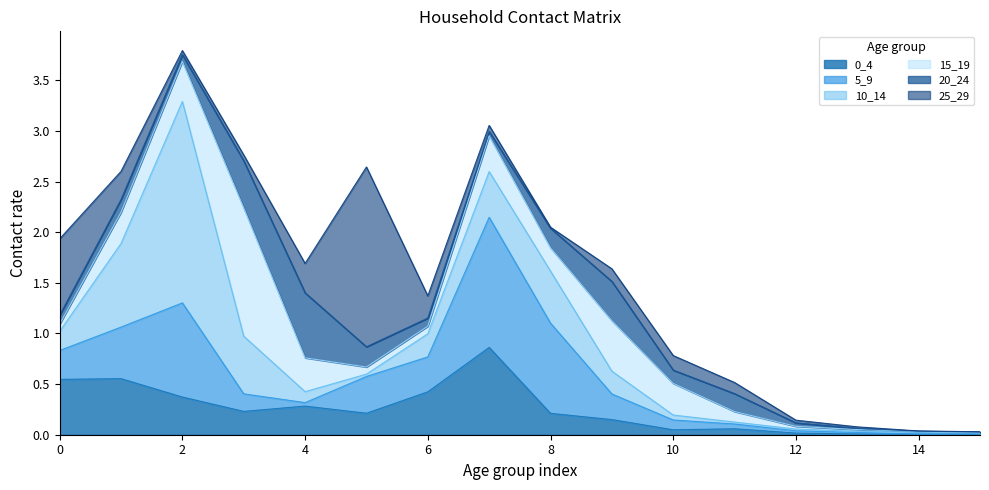

Reading left to right, list all the values displayed in this chart.

0_4: 0.5	0.6	0.4	0.2	0.3	0.2	0.4	0.9	0.2	0.1	0.0	0.1	0.0	0.0	0.0	0.0
5_9: 0.3	0.5	0.9	0.2	0.0	0.4	0.3	1.3	0.9	0.3	0.1	0.0	0.0	0.0	0.0	0.0
10_14: 0.2	0.8	2.0	0.6	0.1	0.0	0.2	0.5	0.5	0.2	0.0	0.0	0.0	0.0	0.0	0.0
15_19: 0.1	0.3	0.4	1.3	0.3	0.1	0.1	0.4	0.2	0.5	0.3	0.1	0.0	0.0	0.0	0.0
20_24: 0.1	0.1	0.1	0.5	0.6	0.2	0.1	0.0	0.2	0.4	0.1	0.2	0.0	0.0	0.0	0.0
25_29: 0.8	0.3	0.0	0.1	0.3	1.8	0.2	0.1	0.0	0.1	0.1	0.1	0.0	0.0	0.0	0.0